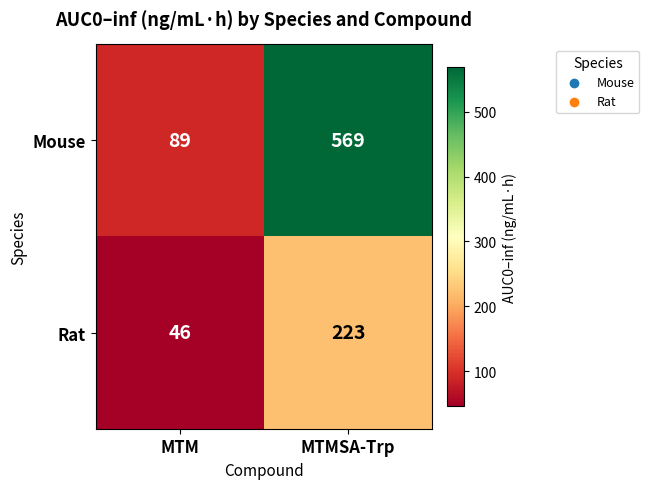

Between MTM and MTMSA-Trp, which series saw the biggest shift?

Mouse